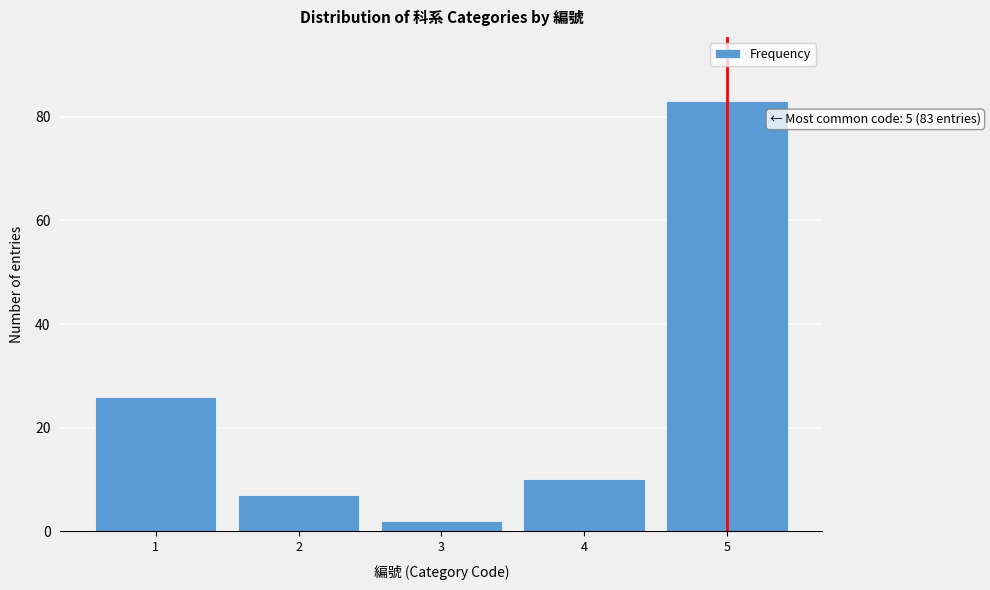

Reading left to right, what are all the values shown in this chart?

26	7	2	10	83